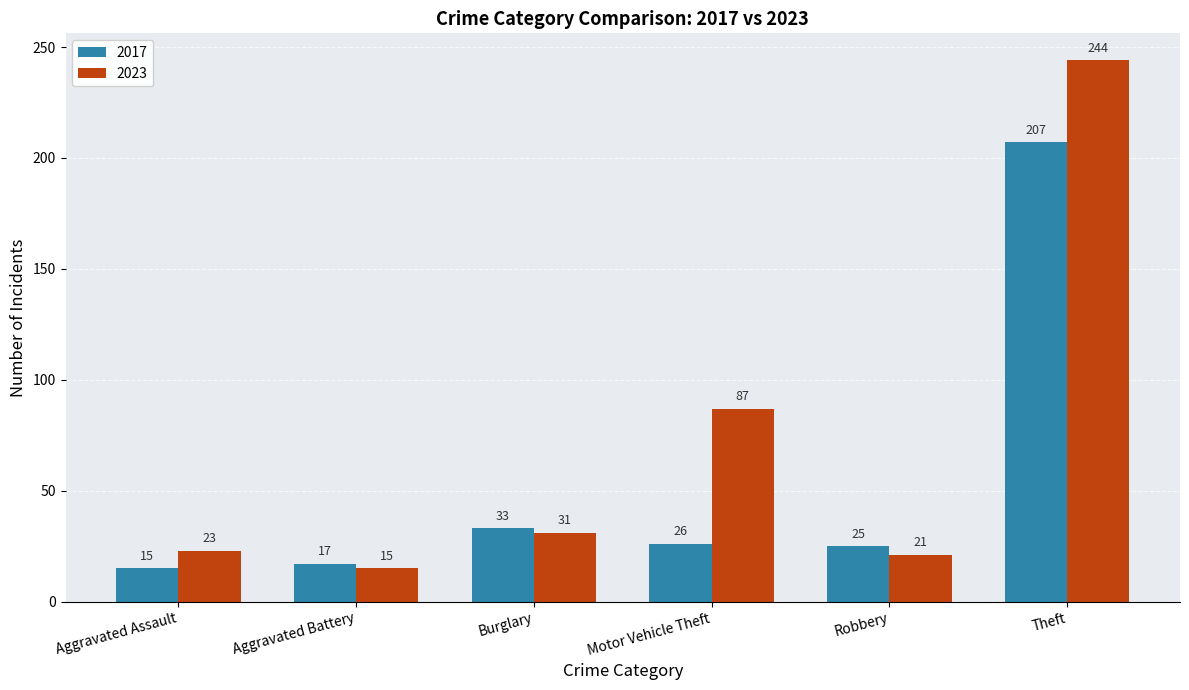

What is the value of the 2017 bar at the 4th from the left?

26